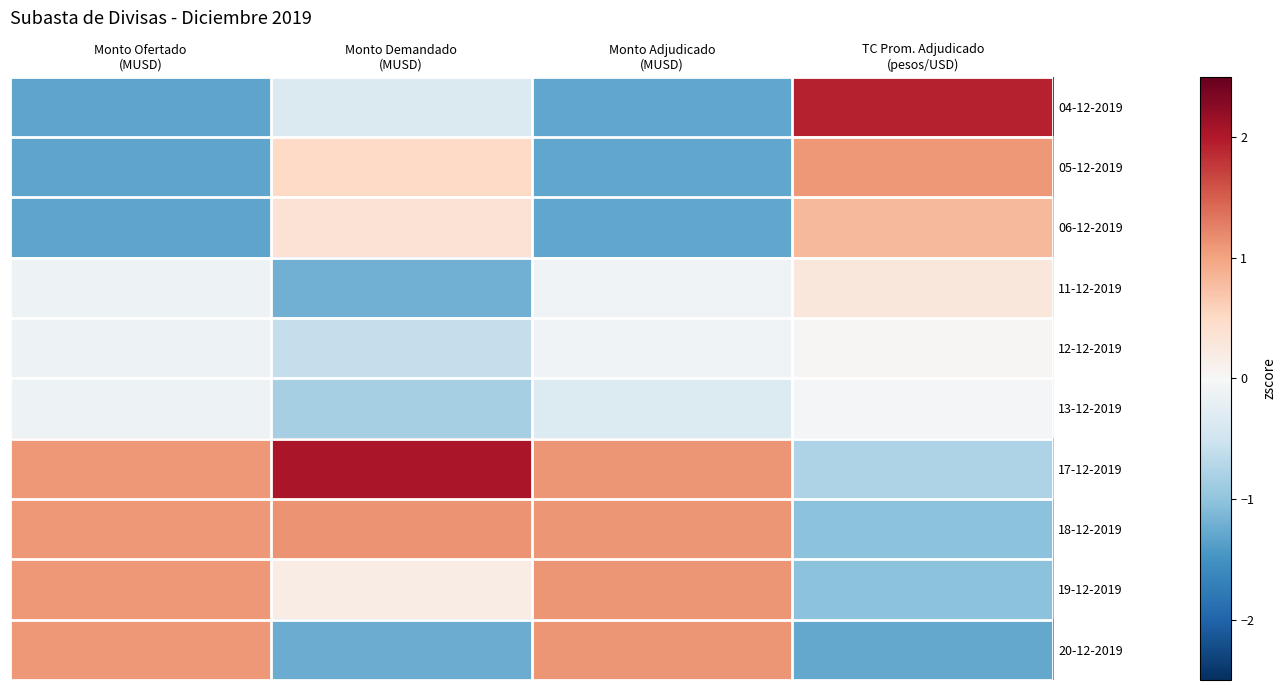

Read the 17-12-2019 value at TC Prom. Adjudicado (pesos/USD).

-0.8